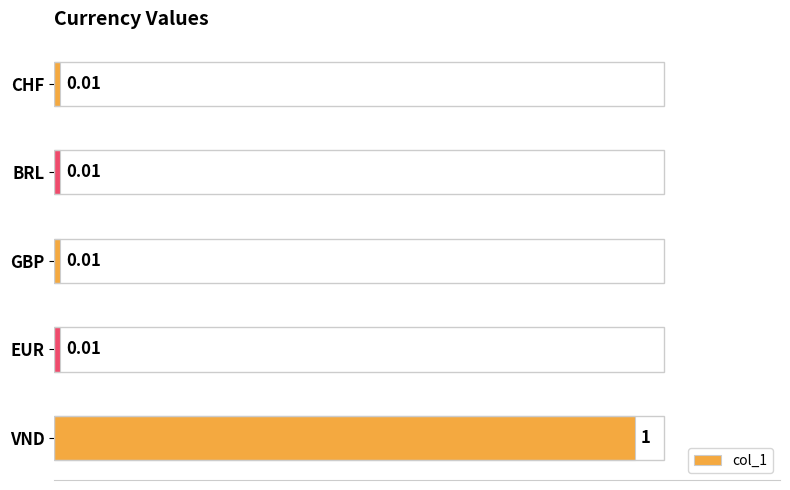

What is the difference between the maximum and minimum values?

1.0